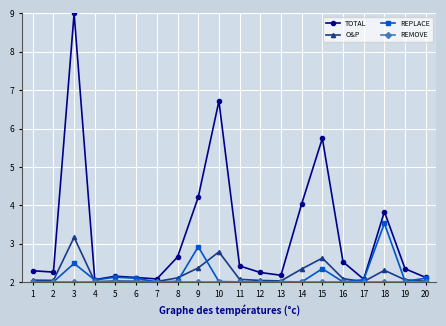

Is it true that REPLACE equals 2.7 at 4?

False